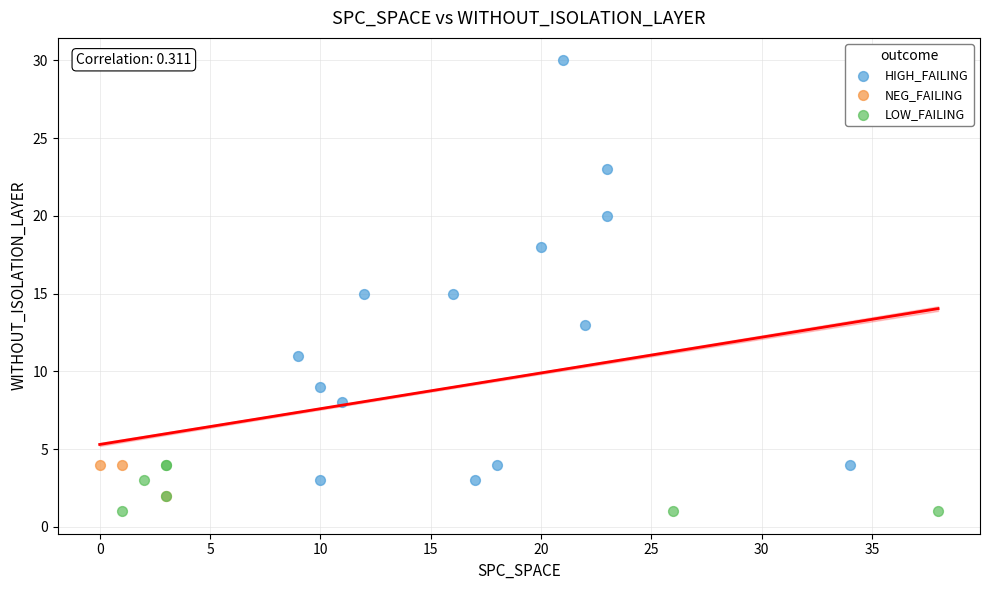

What are all the series names shown in the legend?

HIGH_FAILING, NEG_FAILING, LOW_FAILING